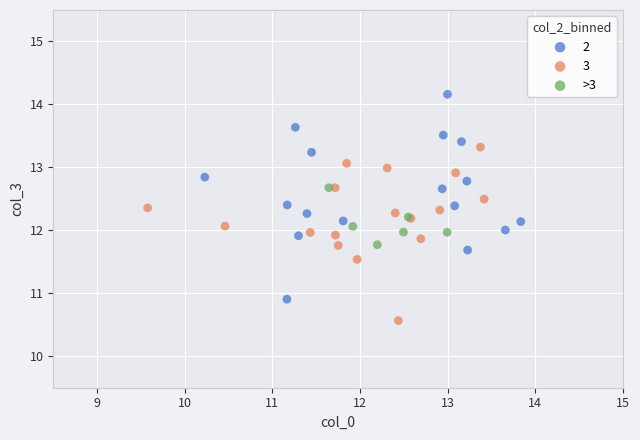

Which series reaches the minimum Y coordinate?

3